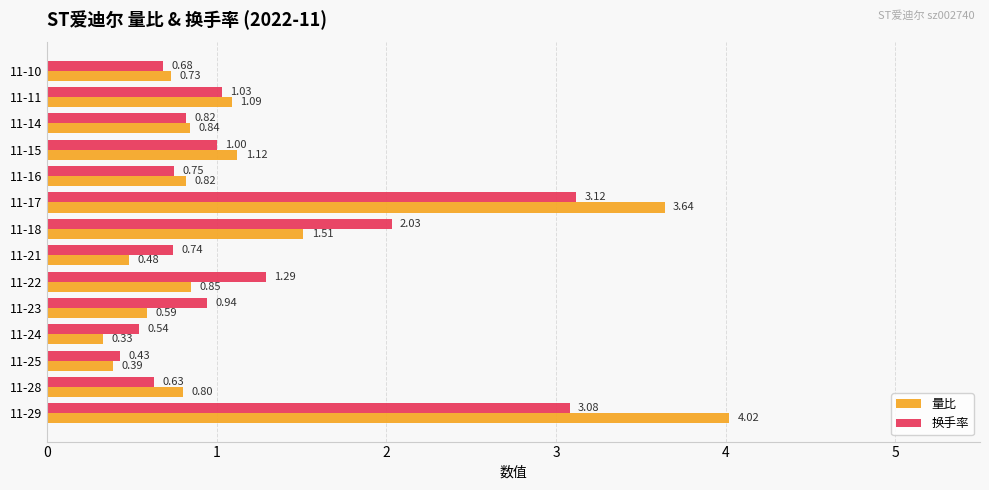

Where is 换手率 nearest to the value 1?

11-15